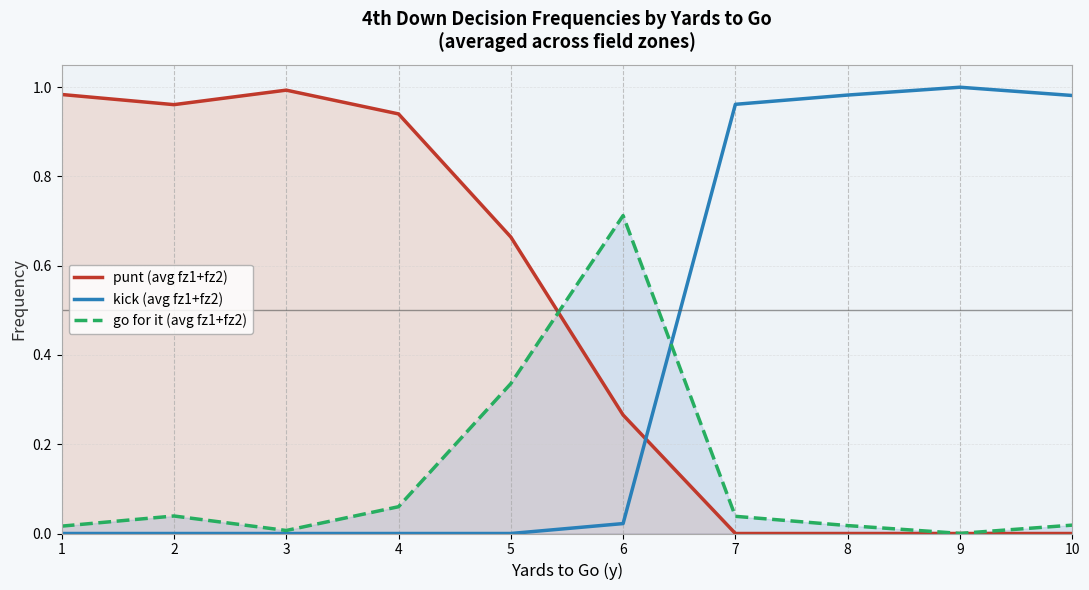

After their last crossing, which series has the higher values: kick (avg fz1+fz2) or go for it (avg fz1+fz2)?

kick (avg fz1+fz2)